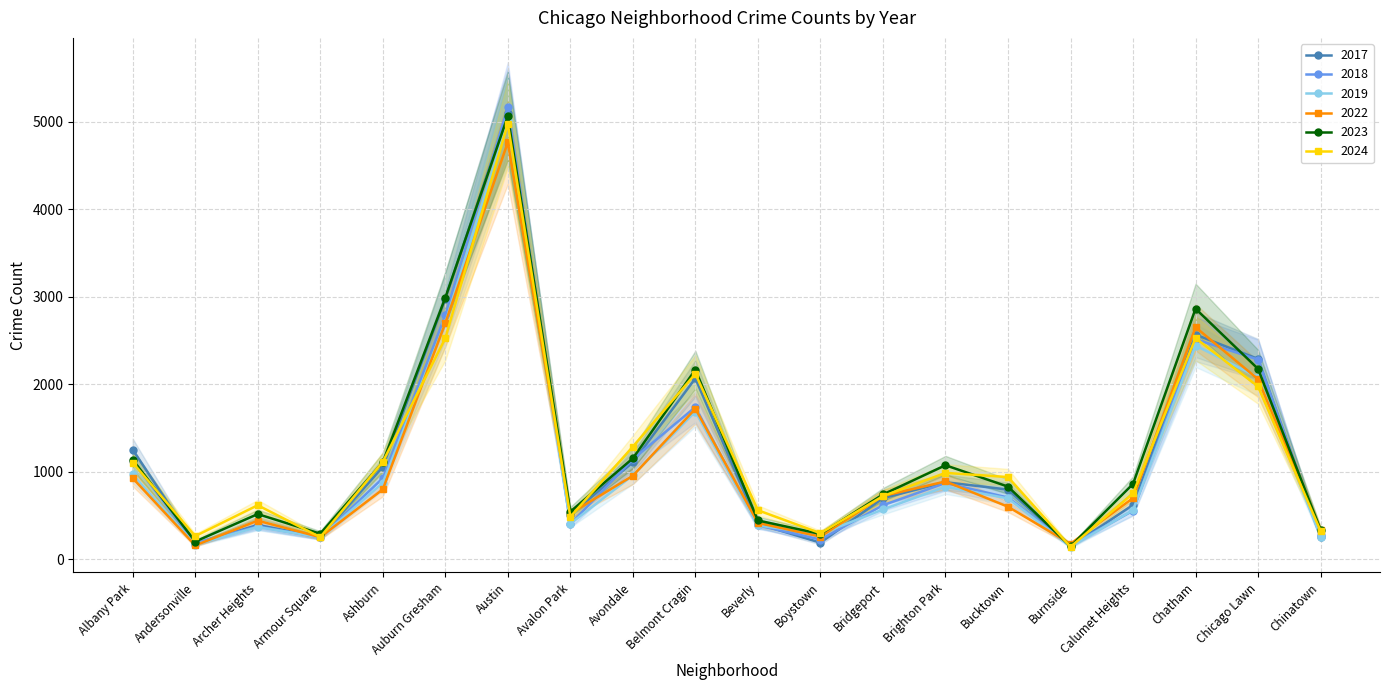

Where is the first local maximum for 2024?

Archer Heights